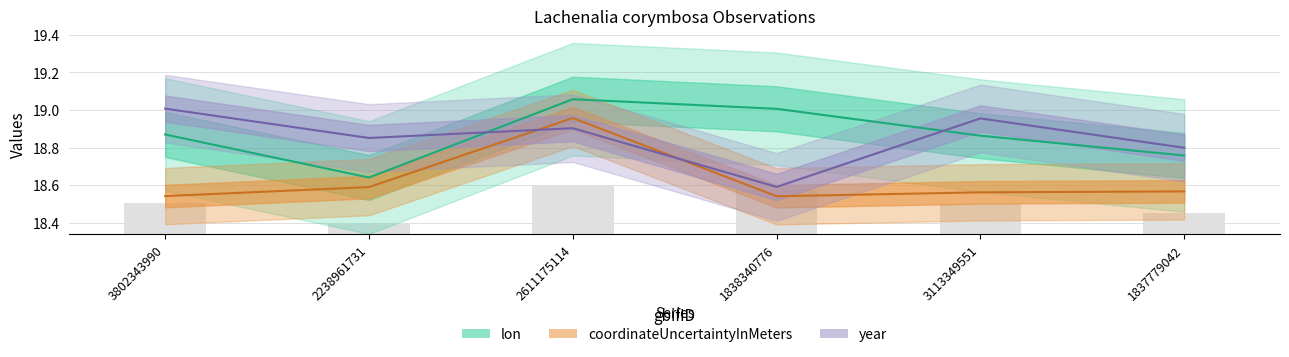

What is the sum of all coordinateUncertaintyInMeters values?

111.8